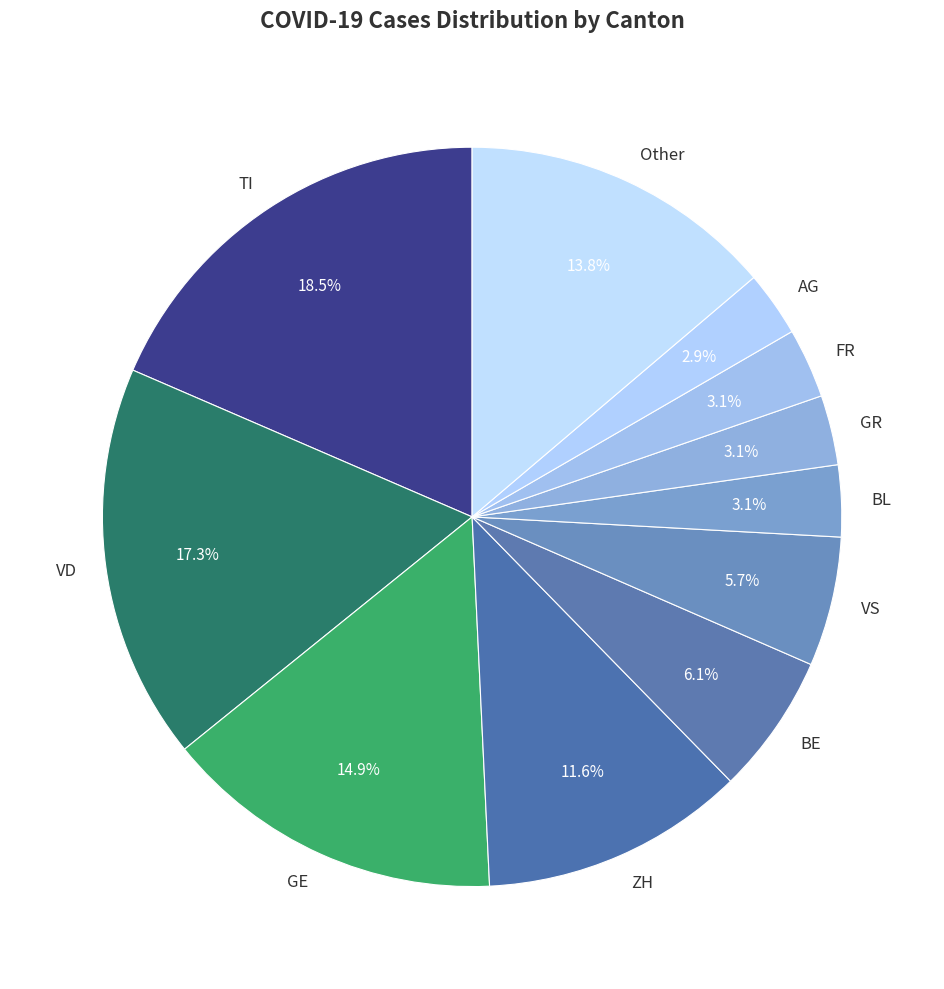

Which category has the biggest portion of the pie?

TI